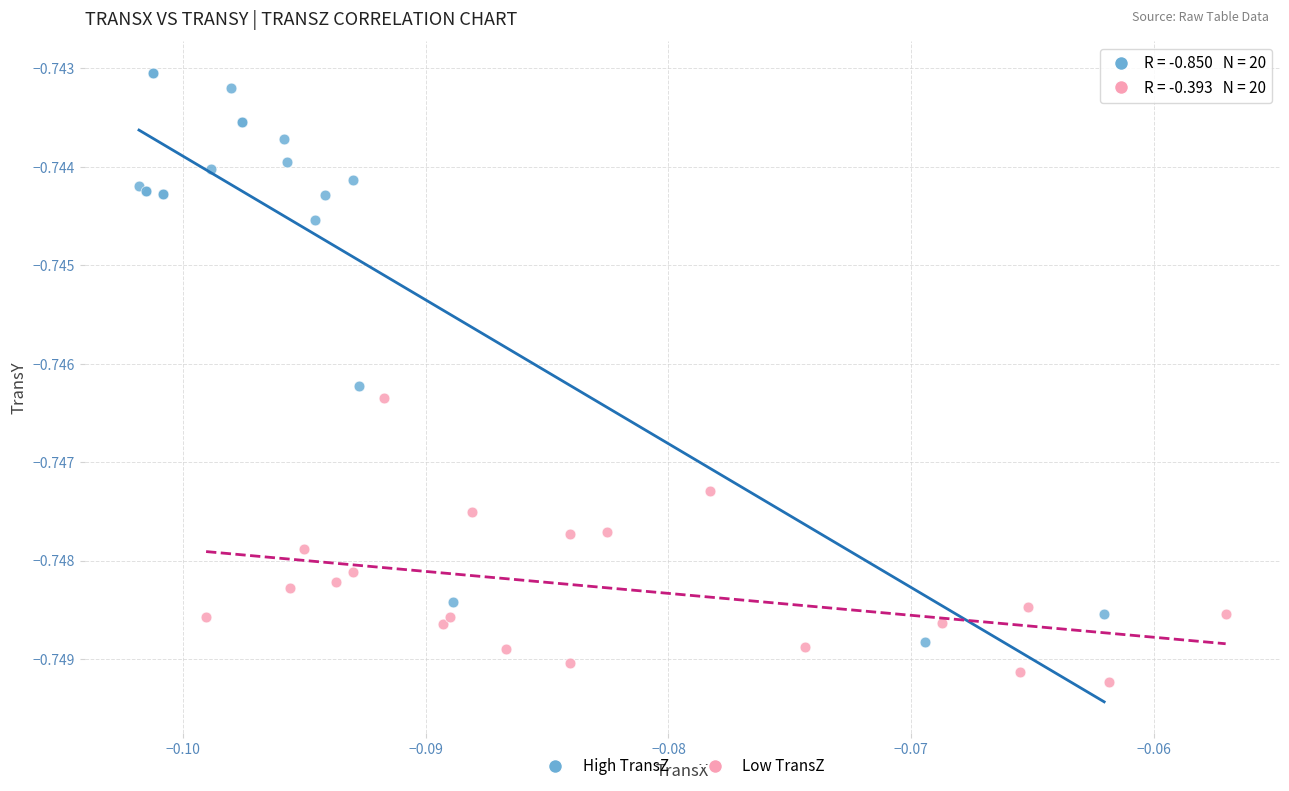

Which series contains the highest Y value?

High TransZ